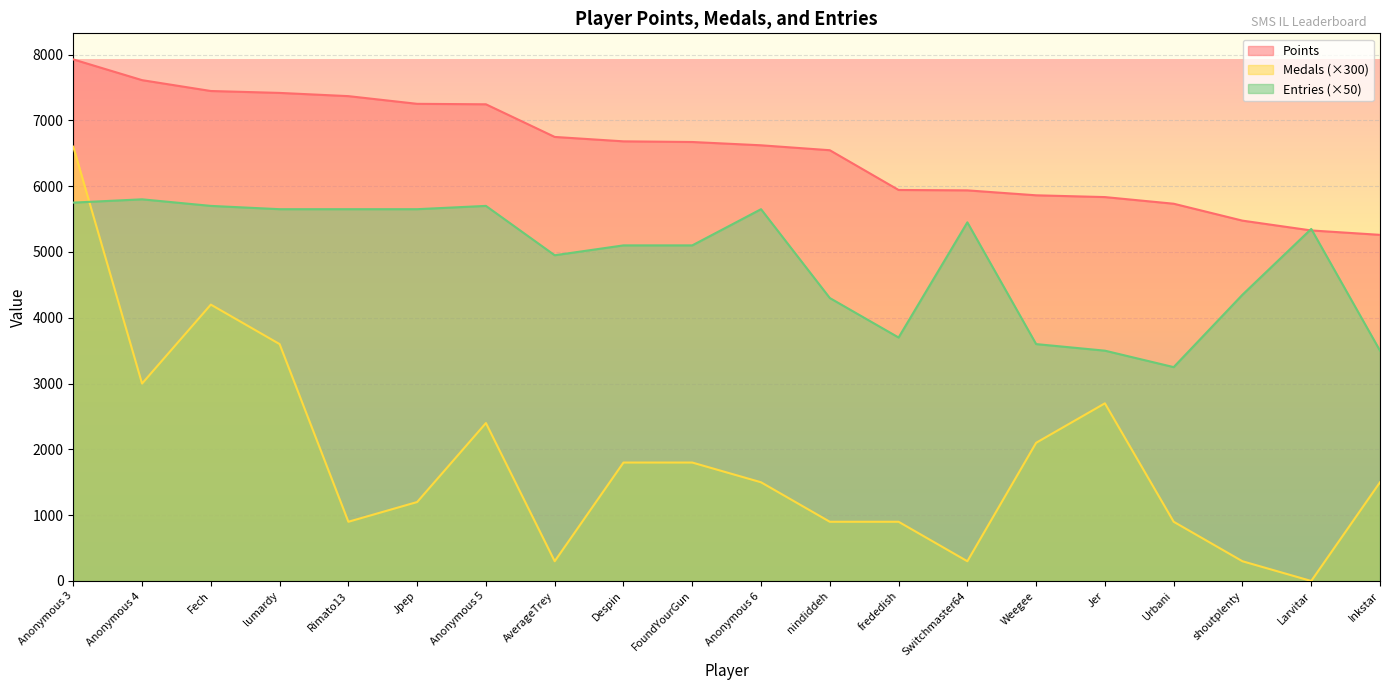

The value of Medals at Despin is 894. True or false?

False